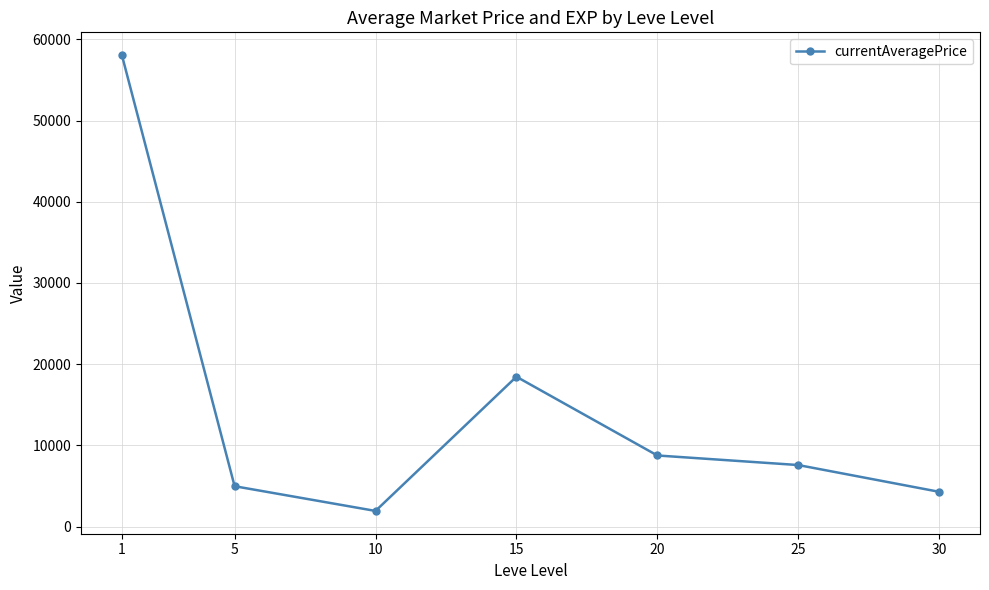

How many lines are shown in the chart?

1